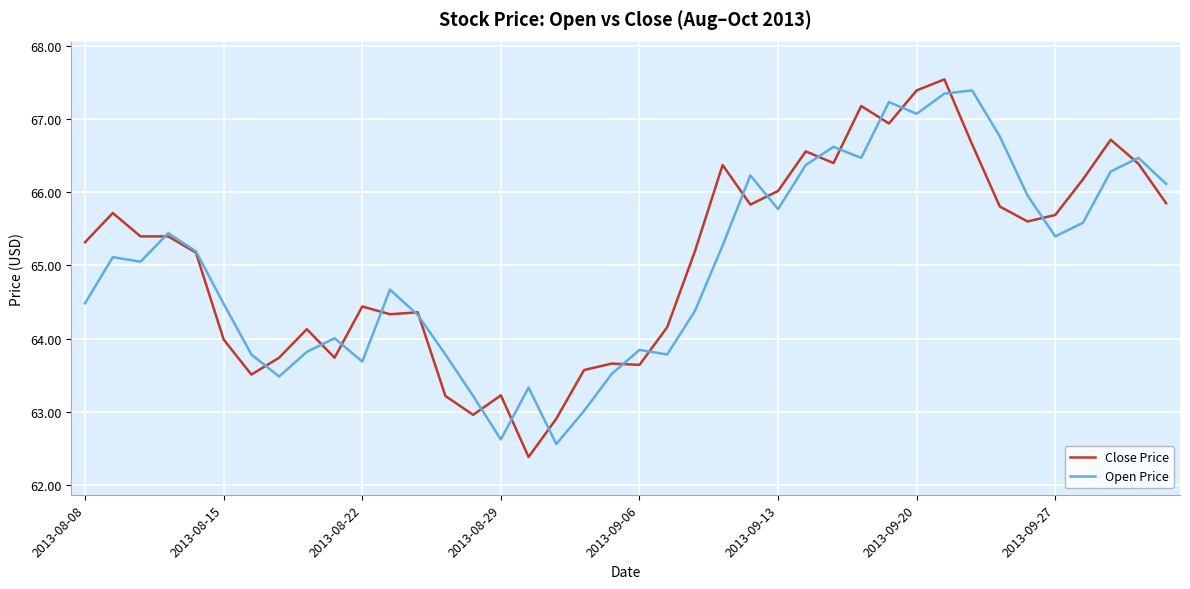

What is the minimum value shown in the chart?

62.4